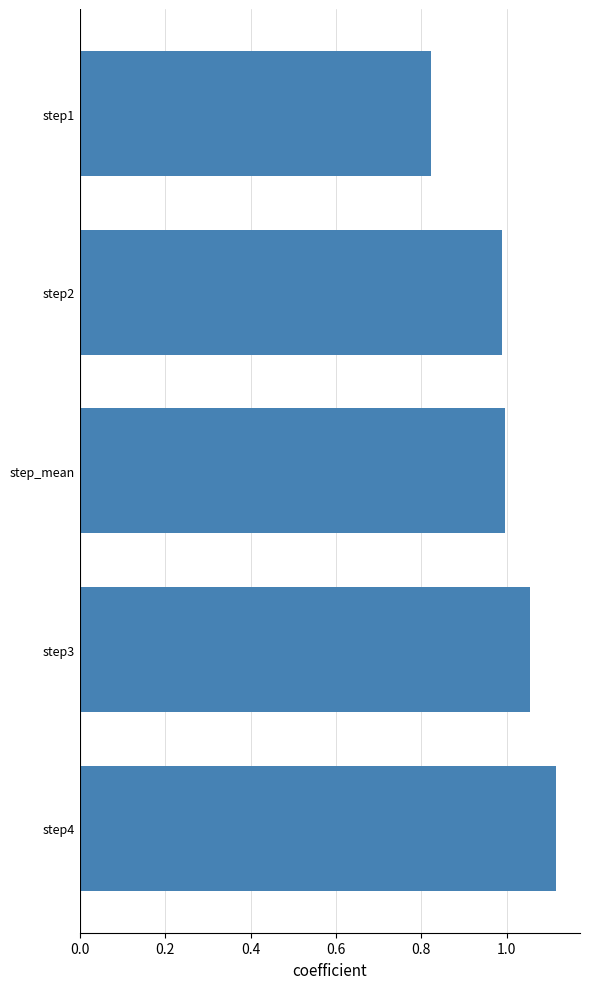

At which category does the chart reach its minimum across all series?

step1